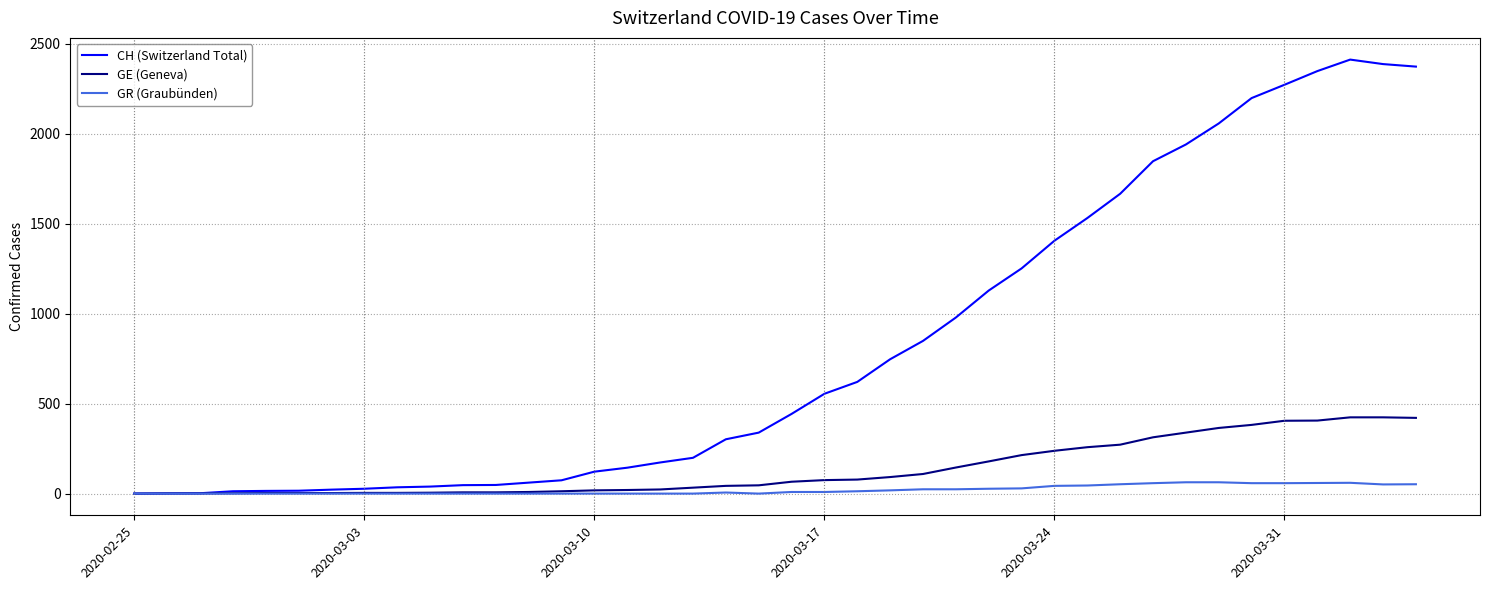

What is the highest value of the GR (Graubünden) series?

63